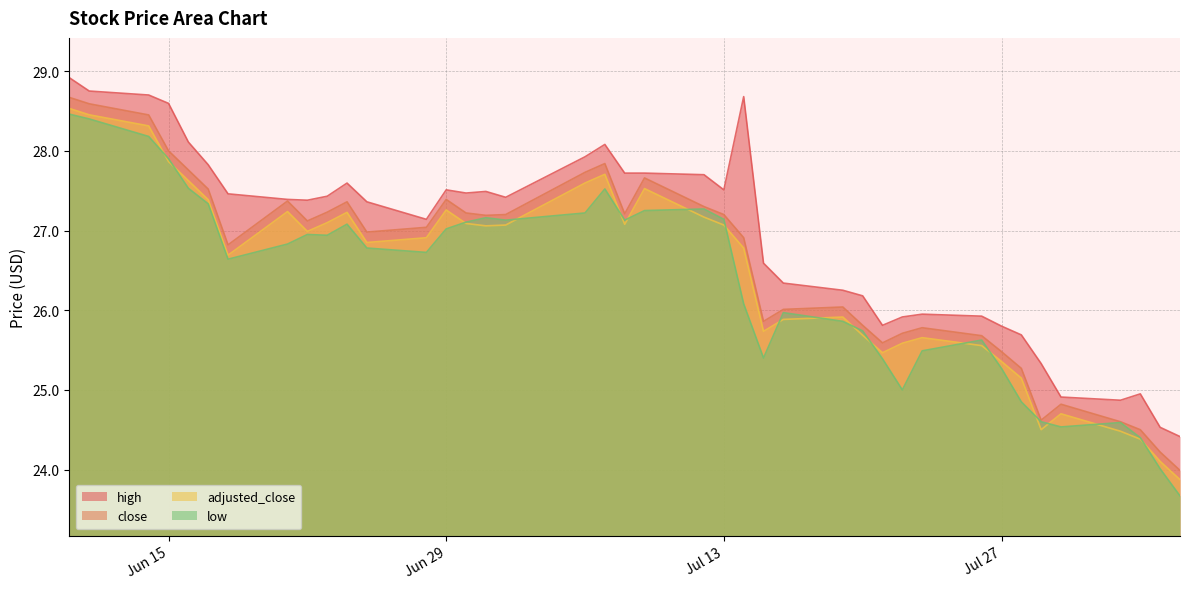

Which series ends up on top after the final intersection of low and adjusted_close?

adjusted_close